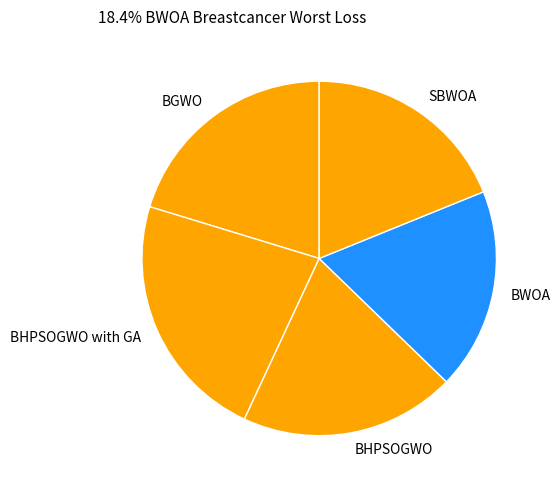

Is it true that BHPSOGWO with GA is 23% of the pie?

True